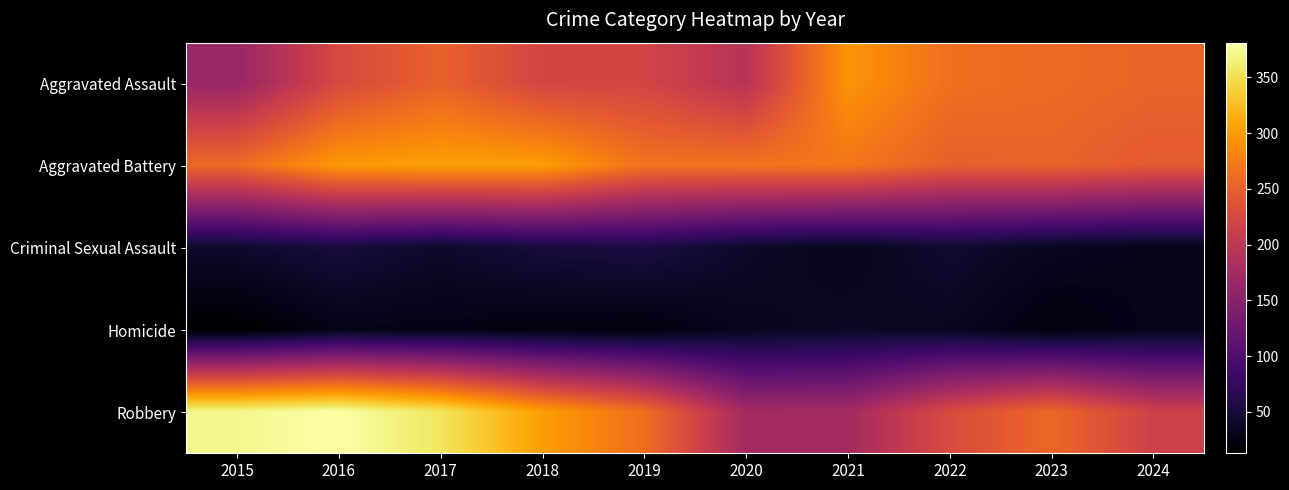

Between 2021 and 2024, which is larger?

2021